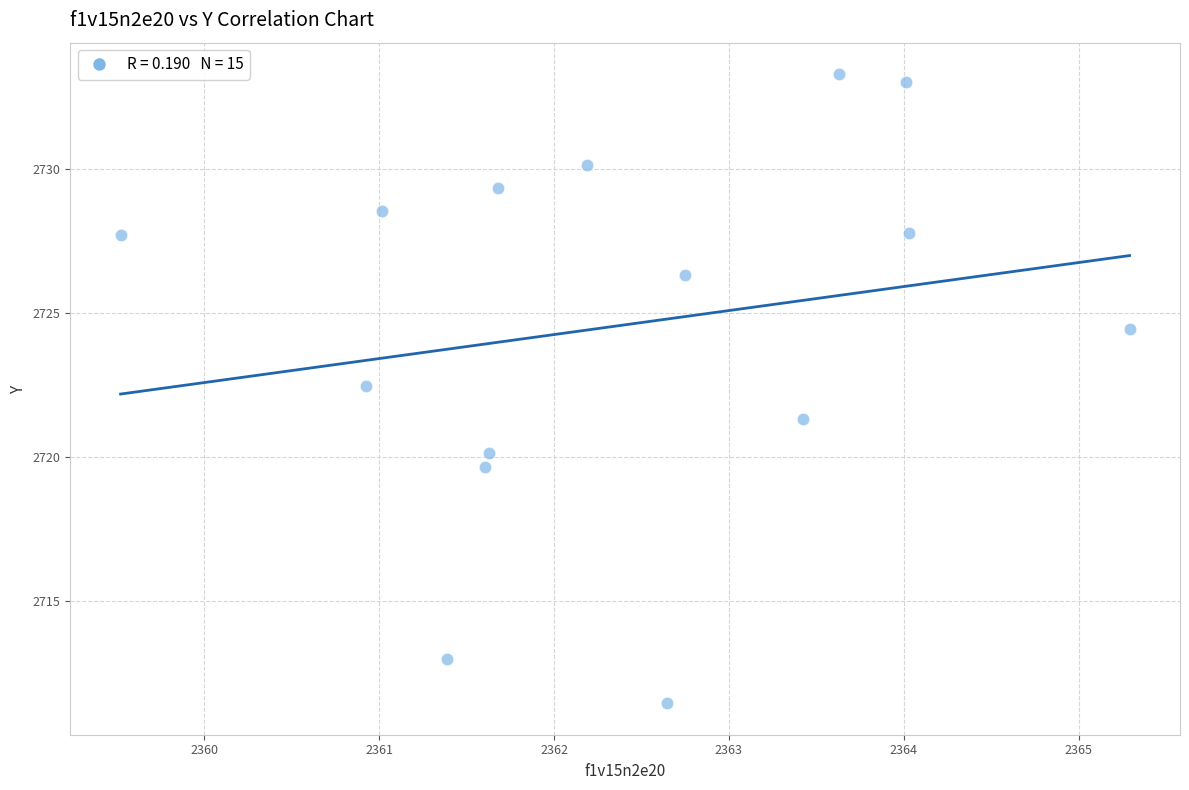

What is the range of X values (max minus min)?

5.8